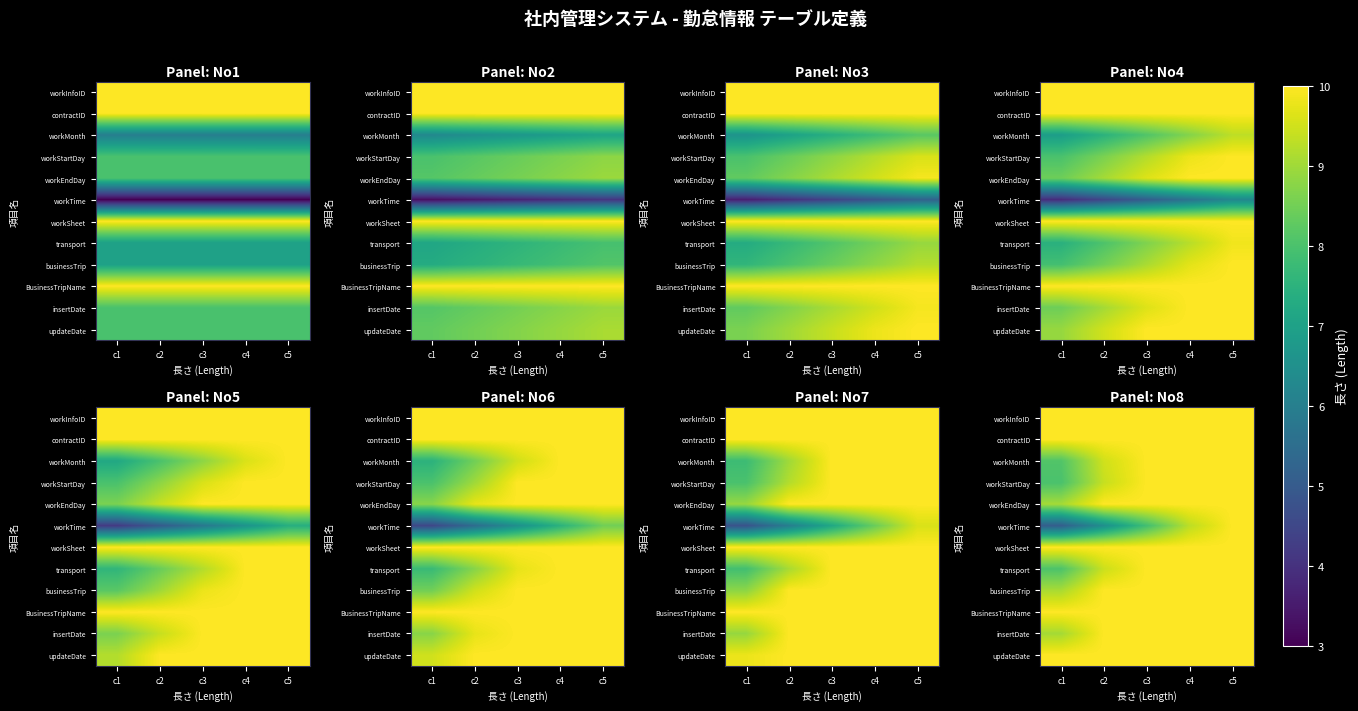

The businessTrip series shows 6.0 at c4. True or false?

False